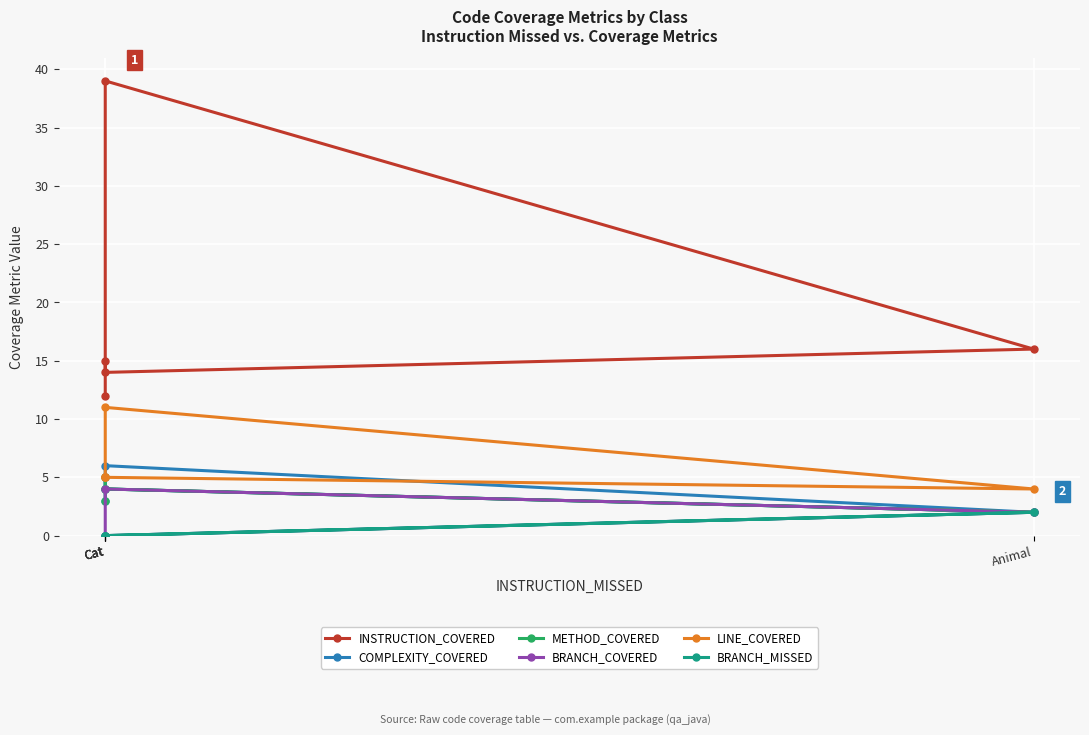

True or false: INSTRUCTION_COVERED has more than 1 interior local peaks.

False